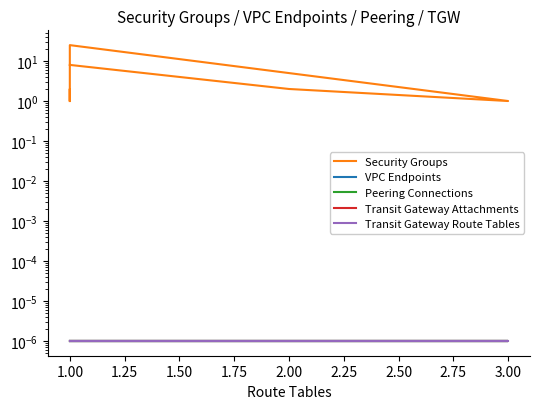

Reading left to right, extract all data points from this chart.

Security Groups: 1.0	1.0	1.0	1.0	1.0	1.0	1.0	1.0	1.0	2.0	1.0	1.0	1.0	1.0	1.0	25.0	1.0	2.0	8.0
VPC Endpoints: 0.0	0.0	0.0	0.0	0.0	0.0	0.0	0.0	0.0	0.0	0.0	0.0	0.0	0.0	0.0	0.0	0.0	0.0	0.0
Peering Connections: 0.0	0.0	0.0	0.0	0.0	0.0	0.0	0.0	0.0	0.0	0.0	0.0	0.0	0.0	0.0	0.0	0.0	0.0	0.0
Transit Gateway Attachments: 0.0	0.0	0.0	0.0	0.0	0.0	0.0	0.0	0.0	0.0	0.0	0.0	0.0	0.0	0.0	0.0	0.0	0.0	0.0
Transit Gateway Route Tables: 0.0	0.0	0.0	0.0	0.0	0.0	0.0	0.0	0.0	0.0	0.0	0.0	0.0	0.0	0.0	0.0	0.0	0.0	0.0